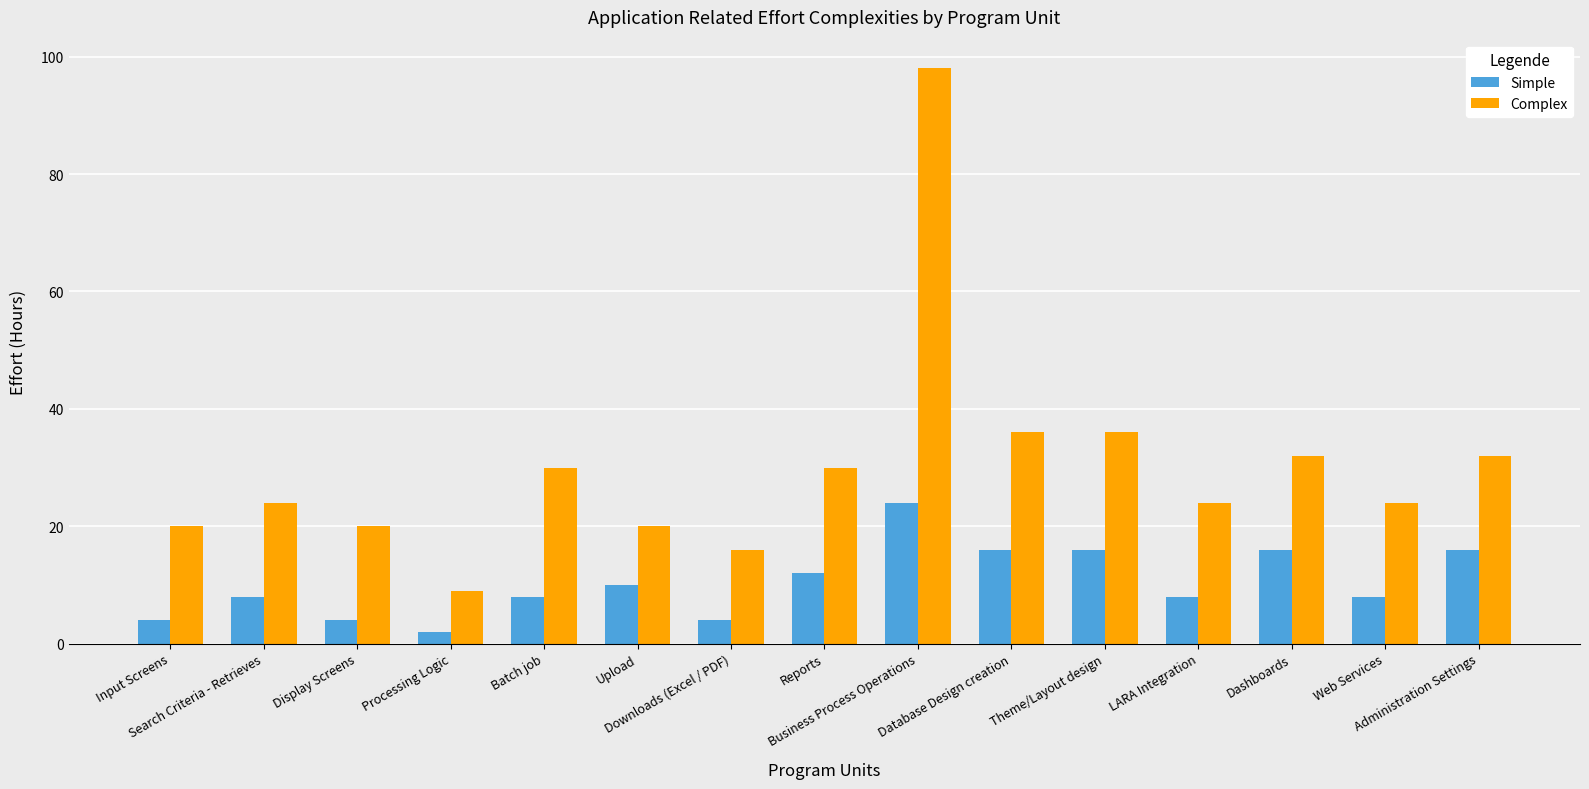

The Complex series shows 16 at Theme/Layout design. True or false?

False